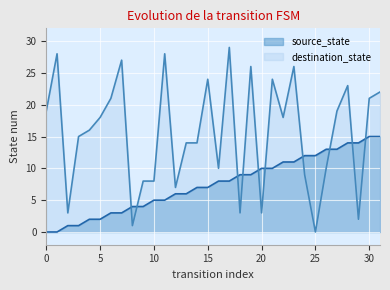

True or false: source_state has more than 2 points higher than both neighbors.

False